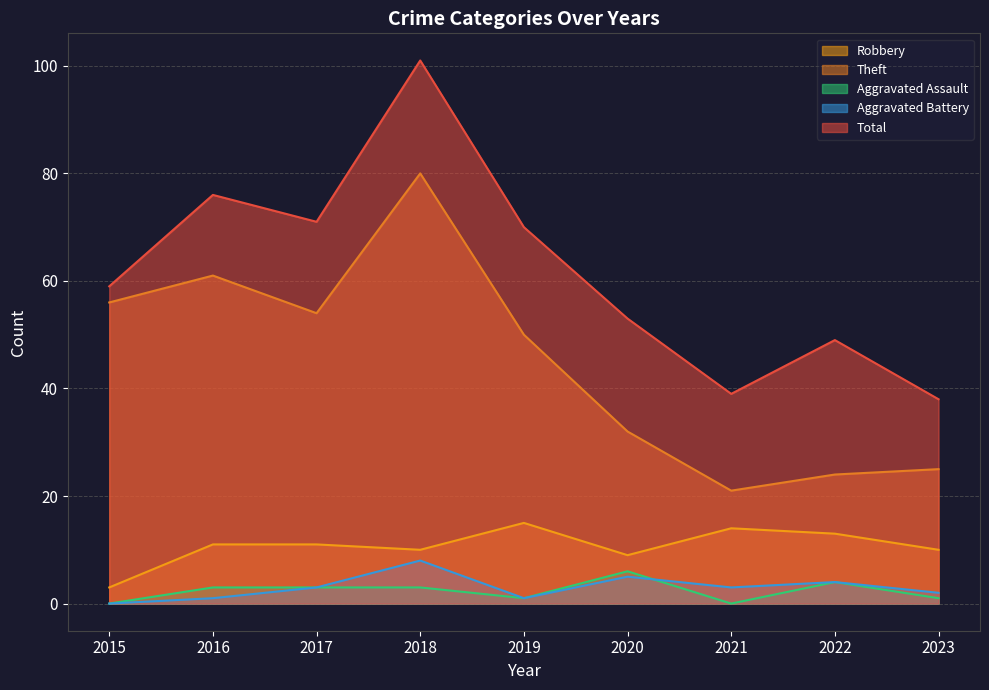

How many lines are shown in the chart?

5